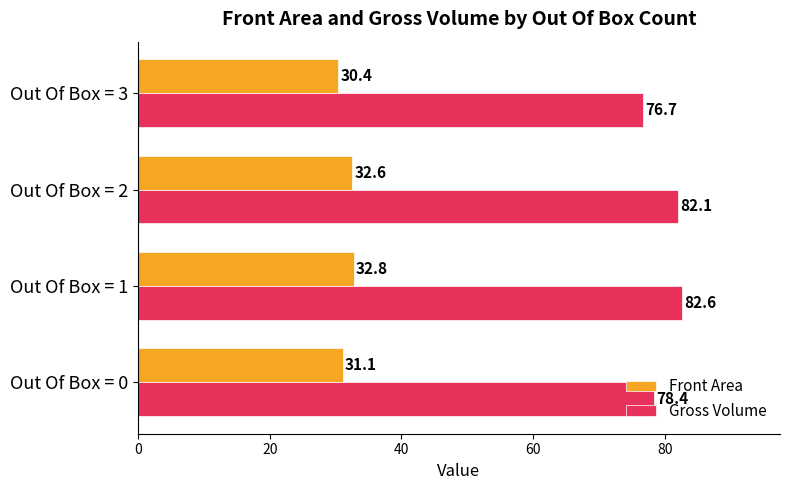

Rank the series by their maximum value, from highest to lowest.

Gross Volume, Front Area